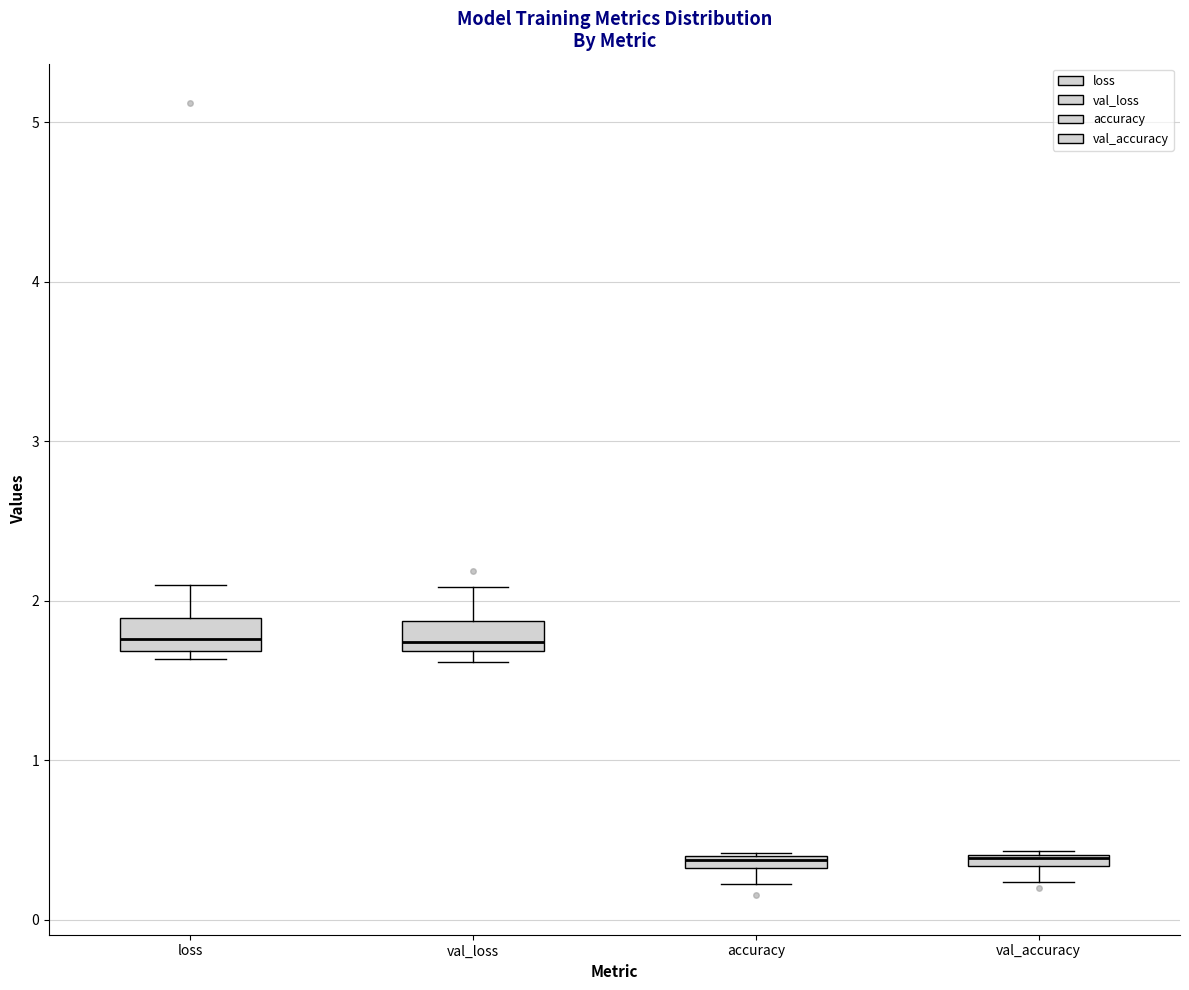

Where is the lower edge of the box for loss on the y-axis? The values are not printed on the chart, so give them approximately, as read against the axis.

1.7